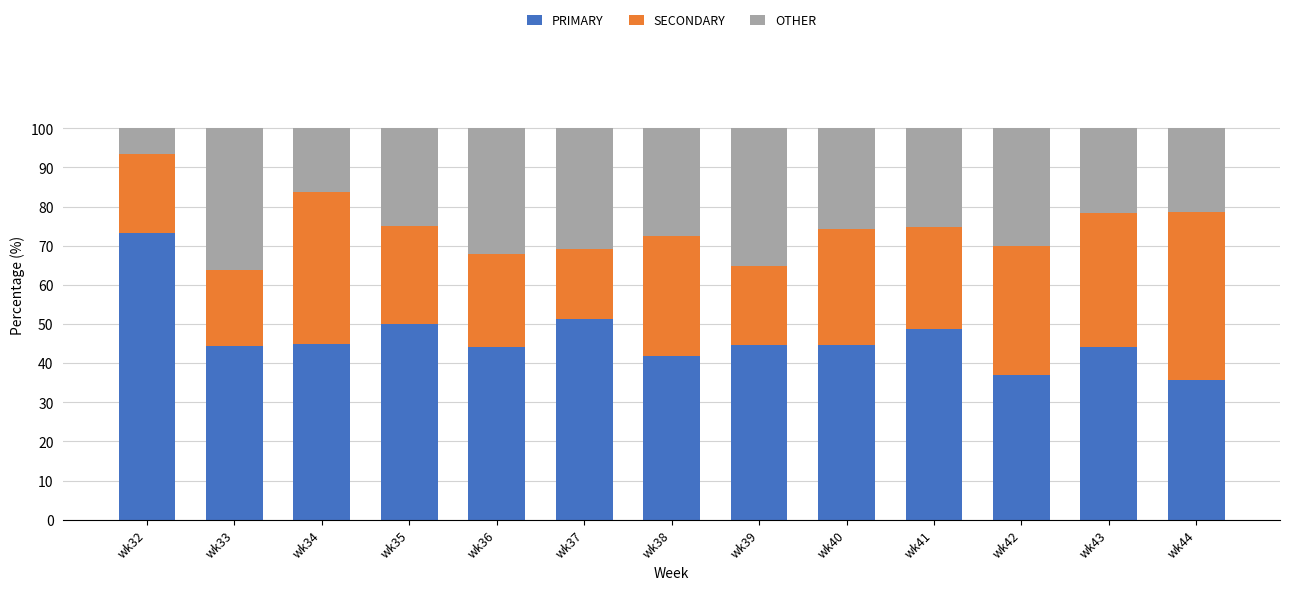

What are all the series names shown in the legend?

PRIMARY, SECONDARY, OTHER